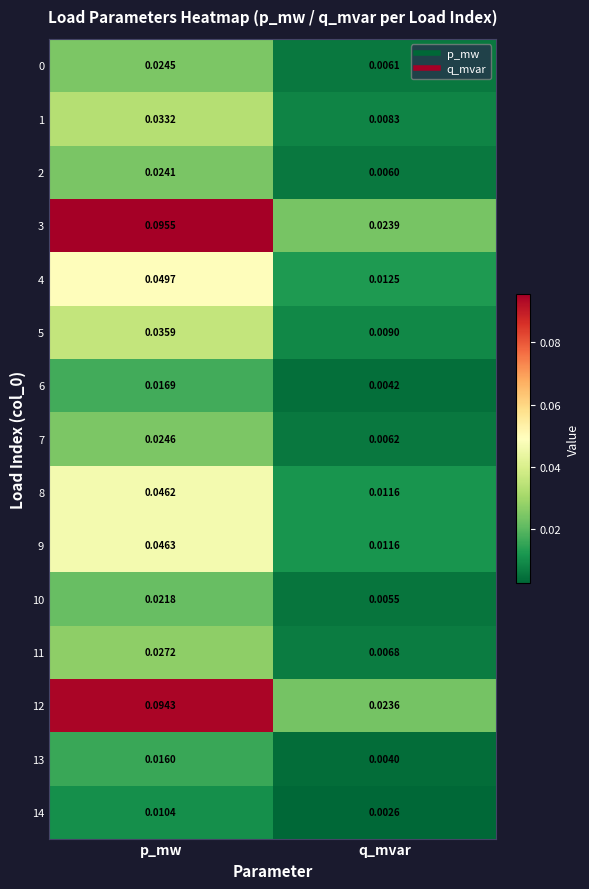

At which category is the sum across all series the highest?

p_mw